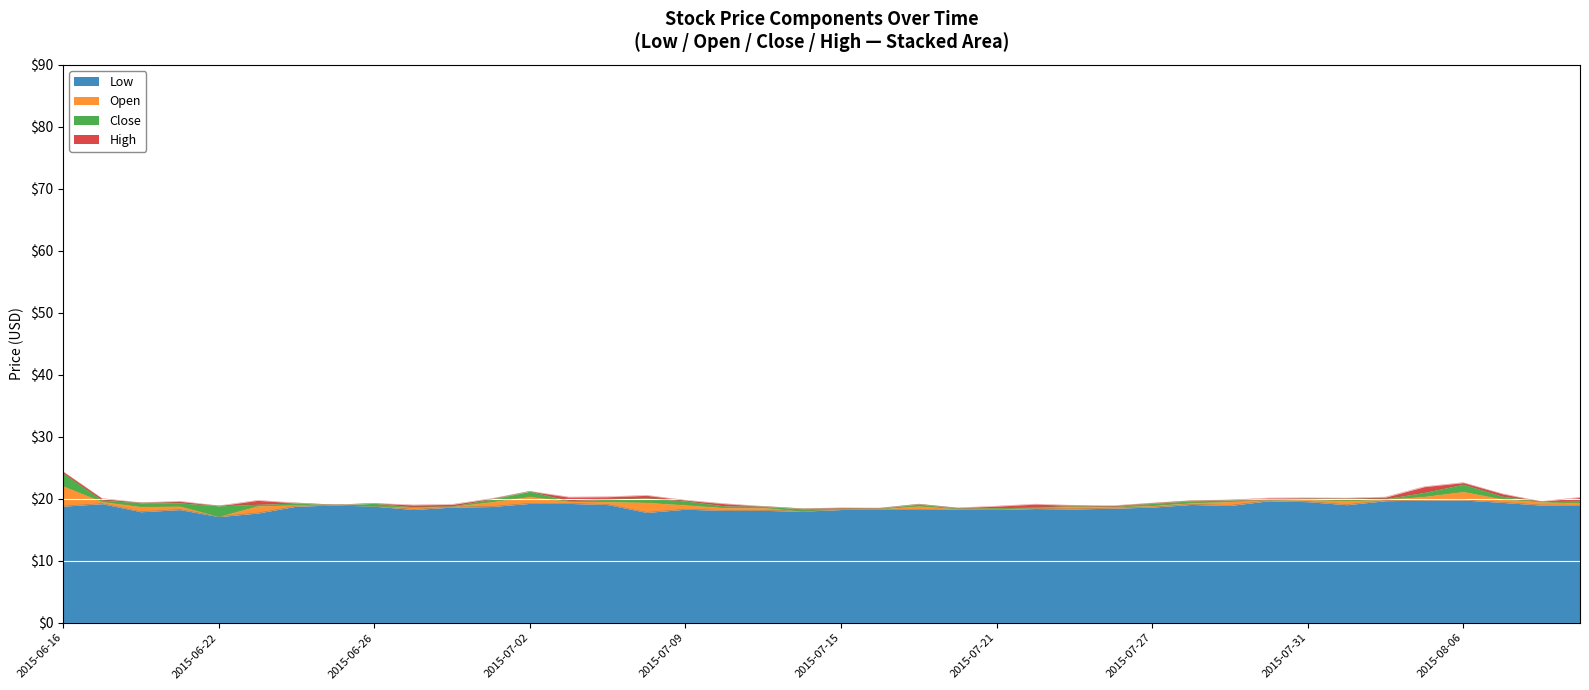

True or false: Low and Open intersect in this chart.

False